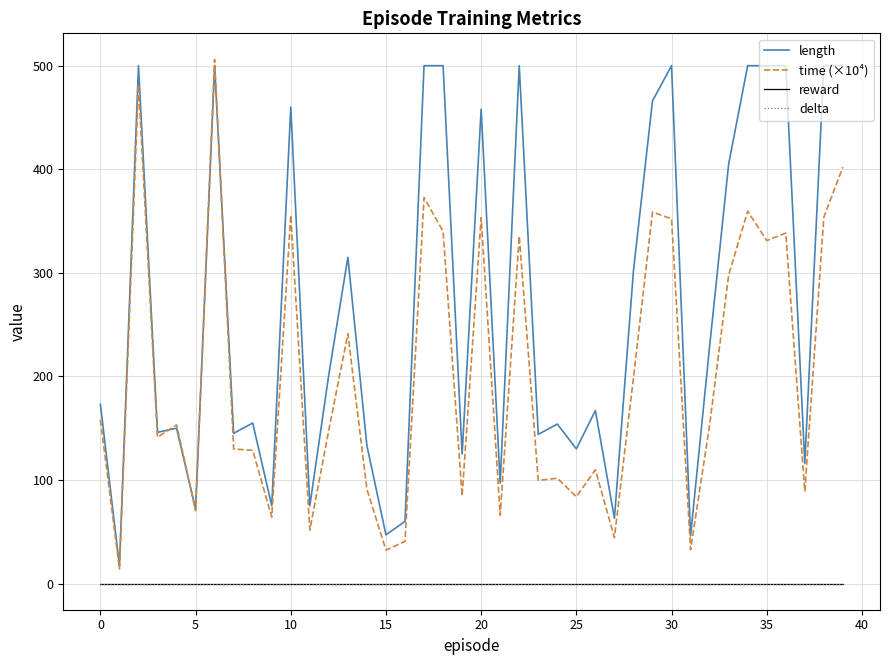

Reading left to right, transcribe all the data shown in this chart.

length: 173.0	17.0	500.0	146.0	150.0	72.0	500.0	145.0	155.0	75.0	460.0	75.0	202.0	315.0	133.0	47.0	60.0	500.0	500.0	125.0	458.0	97.0	500.0	144.0	154.0	130.0	167.0	63.0	302.0	466.0	500.0	46.0	229.0	405.0	500.0	500.0	500.0	116.0	500.0	500.0
time (×10⁴): 158.1	14.1	481.3	141.3	153.2	70.4	505.9	129.9	128.6	64.2	355.6	51.5	148.5	241.2	90.9	32.3	40.6	372.6	340.0	84.5	353.2	65.9	335.4	99.6	101.7	83.8	109.8	44.3	198.5	358.7	352.1	32.6	152.9	297.8	359.5	331.1	338.4	88.9	353.7	402.2
reward: 0.0	0.0	0.0	0.0	0.0	0.0	0.0	0.0	0.0	0.0	0.0	0.0	0.0	0.0	0.0	0.0	0.0	0.0	0.0	0.0	0.0	0.0	0.0	0.0	0.0	0.0	0.0	0.0	0.0	0.0	0.0	0.0	0.0	0.0	0.0	0.0	0.0	0.0	0.0	0.0
delta: 0.0	0.0	0.0	0.0	0.0	0.0	0.0	0.0	0.0	0.0	0.0	0.0	0.0	0.0	0.0	0.0	0.0	0.0	0.0	0.0	0.0	0.0	0.0	0.0	0.0	0.0	0.0	0.0	0.0	0.0	0.0	0.0	0.0	0.0	0.0	0.0	0.0	0.0	0.0	0.0